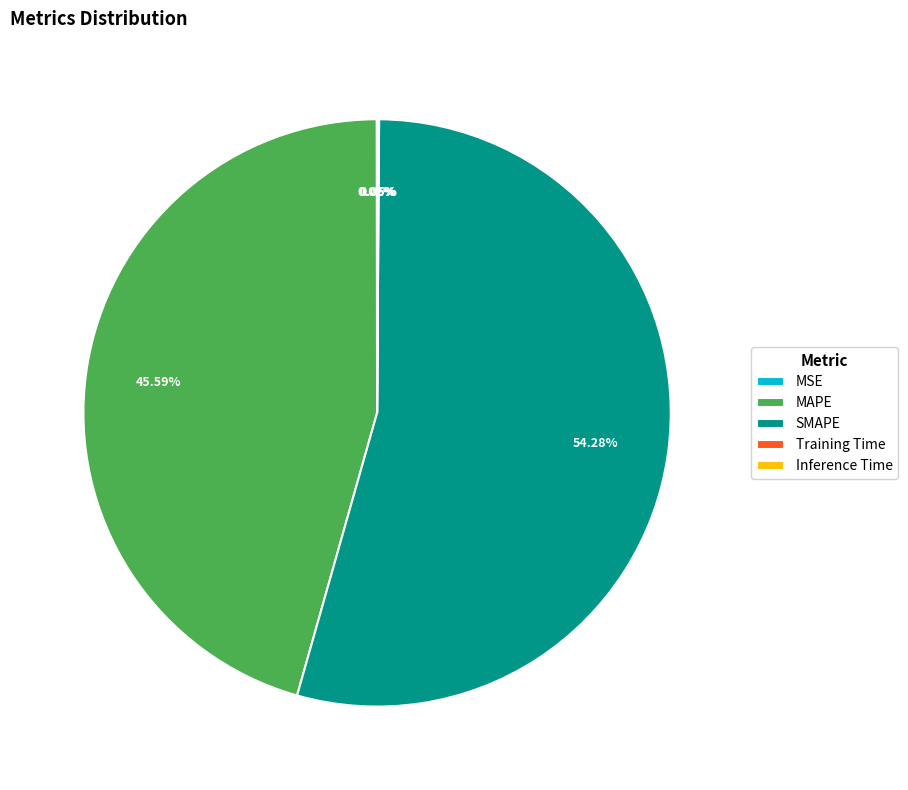

What is the largest slice in the pie chart?

SMAPE